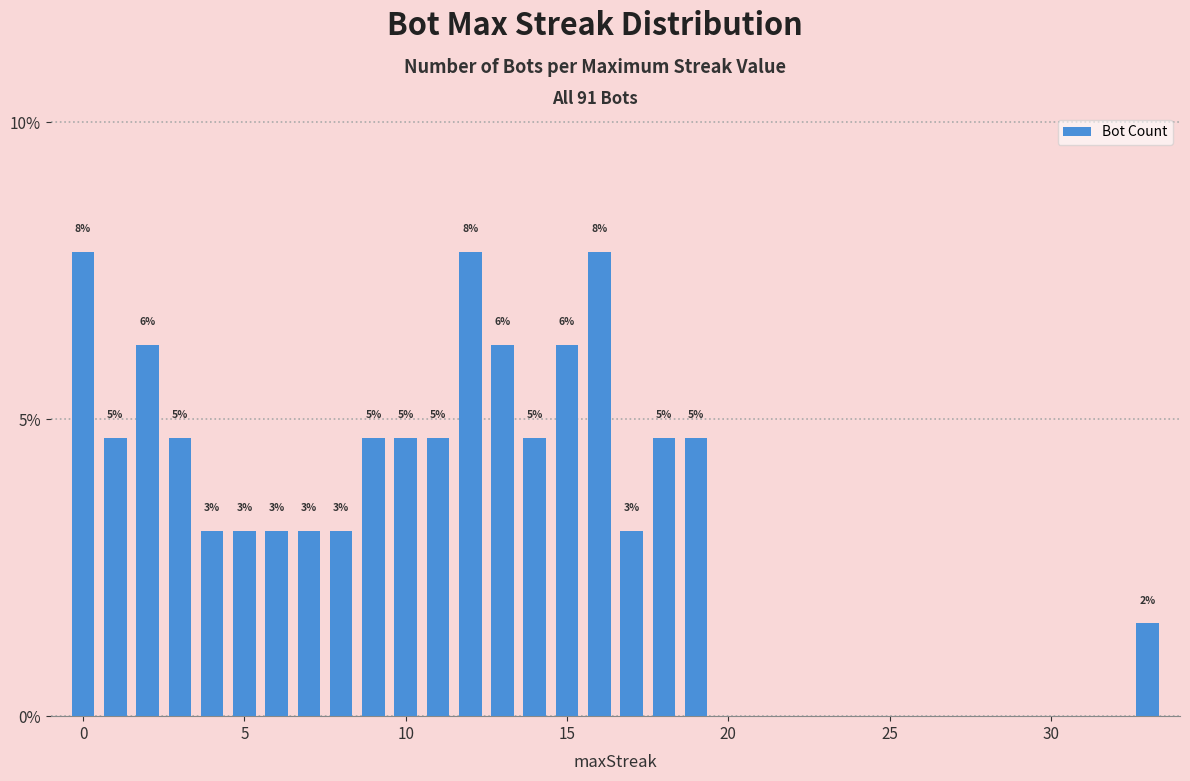

Does the chart contain any negative values?

No